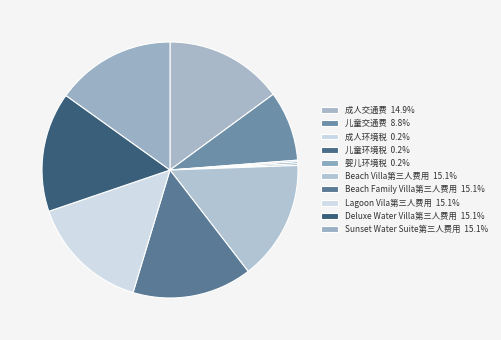

What is the largest slice in the pie chart?

Beach Villa第三人费用